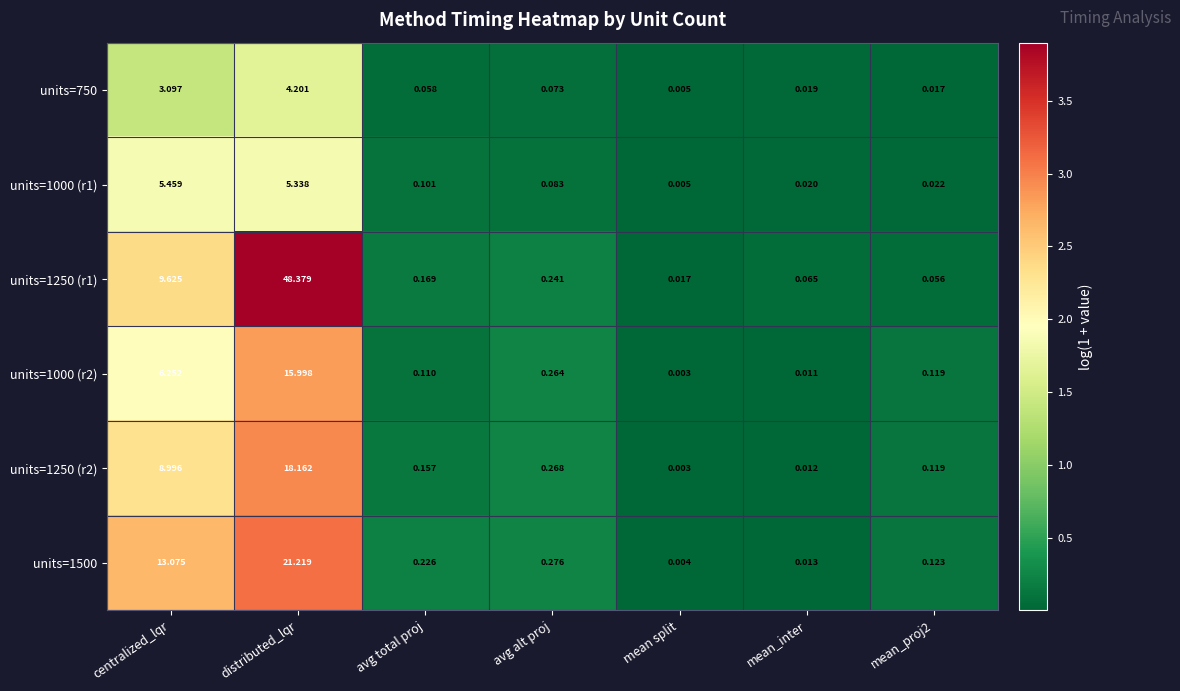

Which category has the lowest value across all series?

mean split